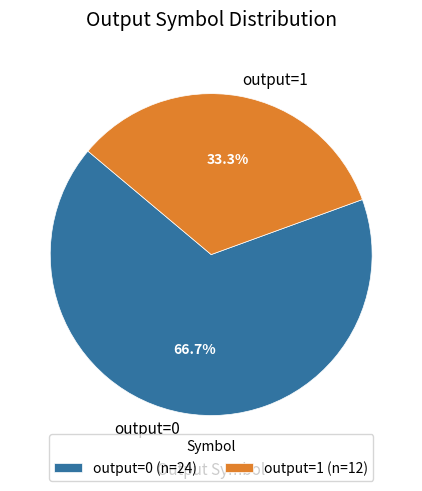

Does any single category account for the majority?

Yes